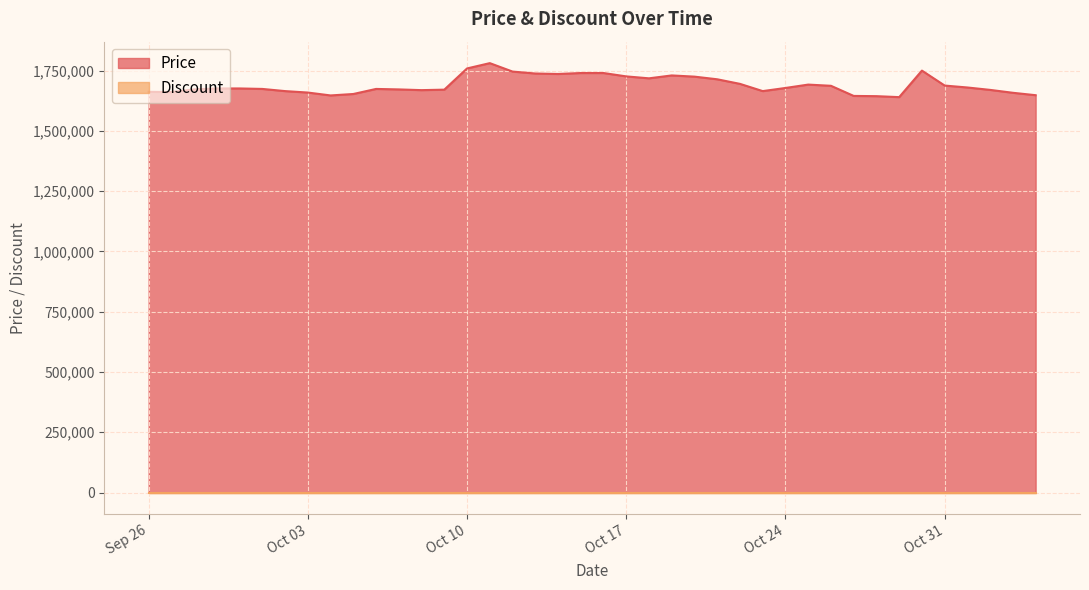

Reading right to left, list all the values displayed in this chart.

1648000	1658000	1670000	1680000	1688000	1750000	1640000	1644000	1645000	1687000	1692000	1678000	1665000	1695000	1714000	1725000	1730000	1718000	1726000	1740000	1740000	1736000	1738000	1746000	1781000	1759000	1671000	1669000	1672000	1674000	1653000	1647000	1659000	1665000	1674000	1676000	1676000	1672000	1661000	1662000